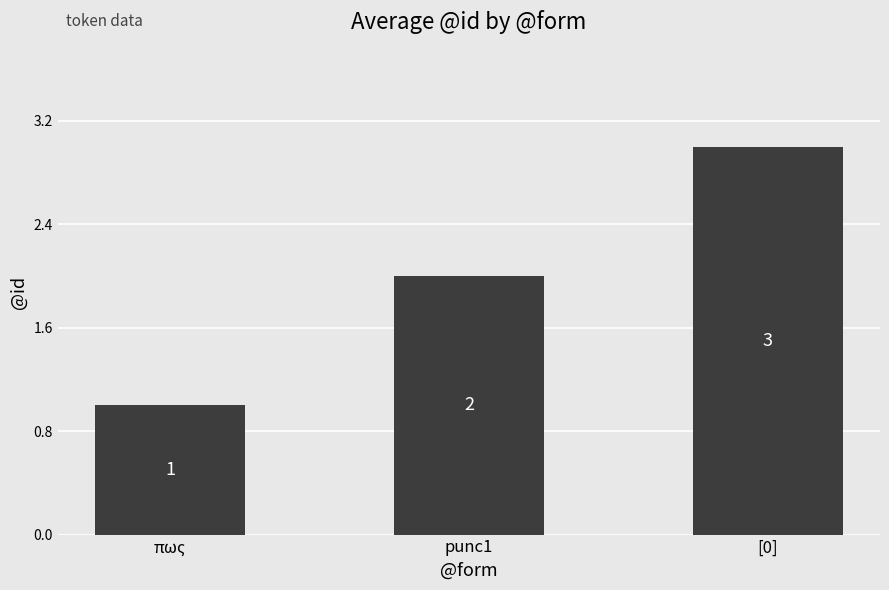

List the labels in order of value, largest first.

[0], punc1, πως